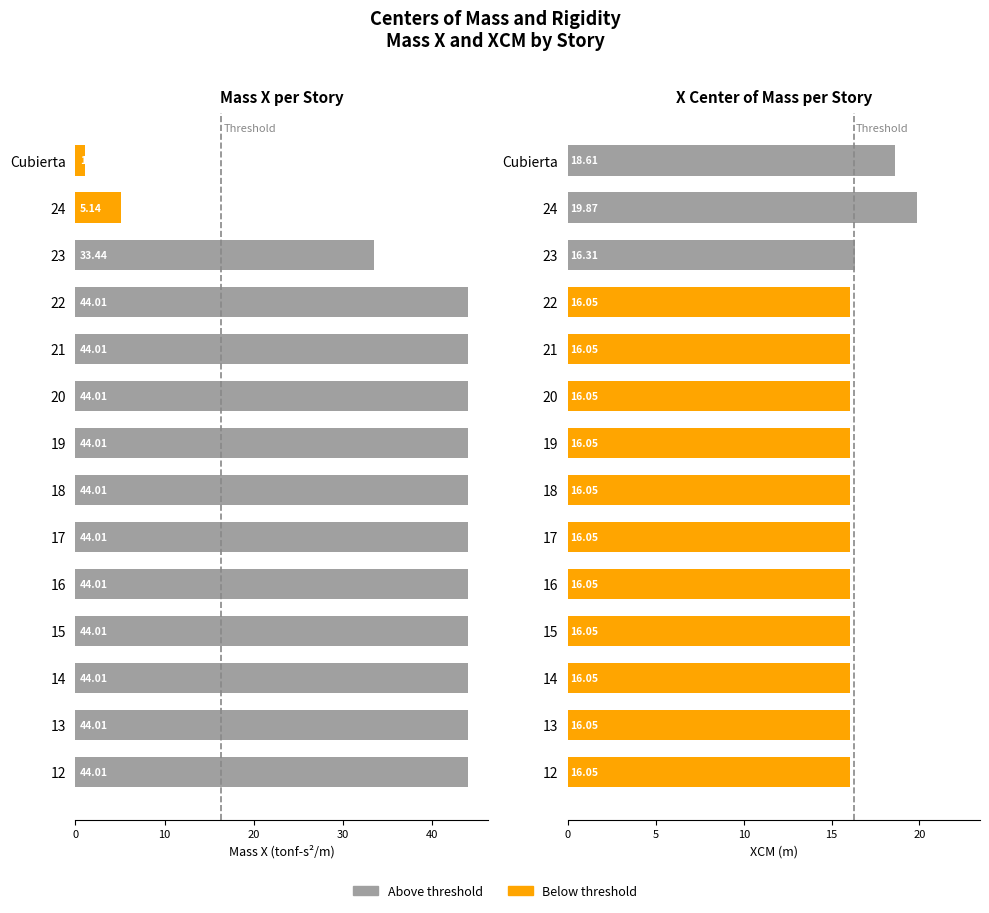

What is the value of the Mass X bar at the 4th from the left?

44.0